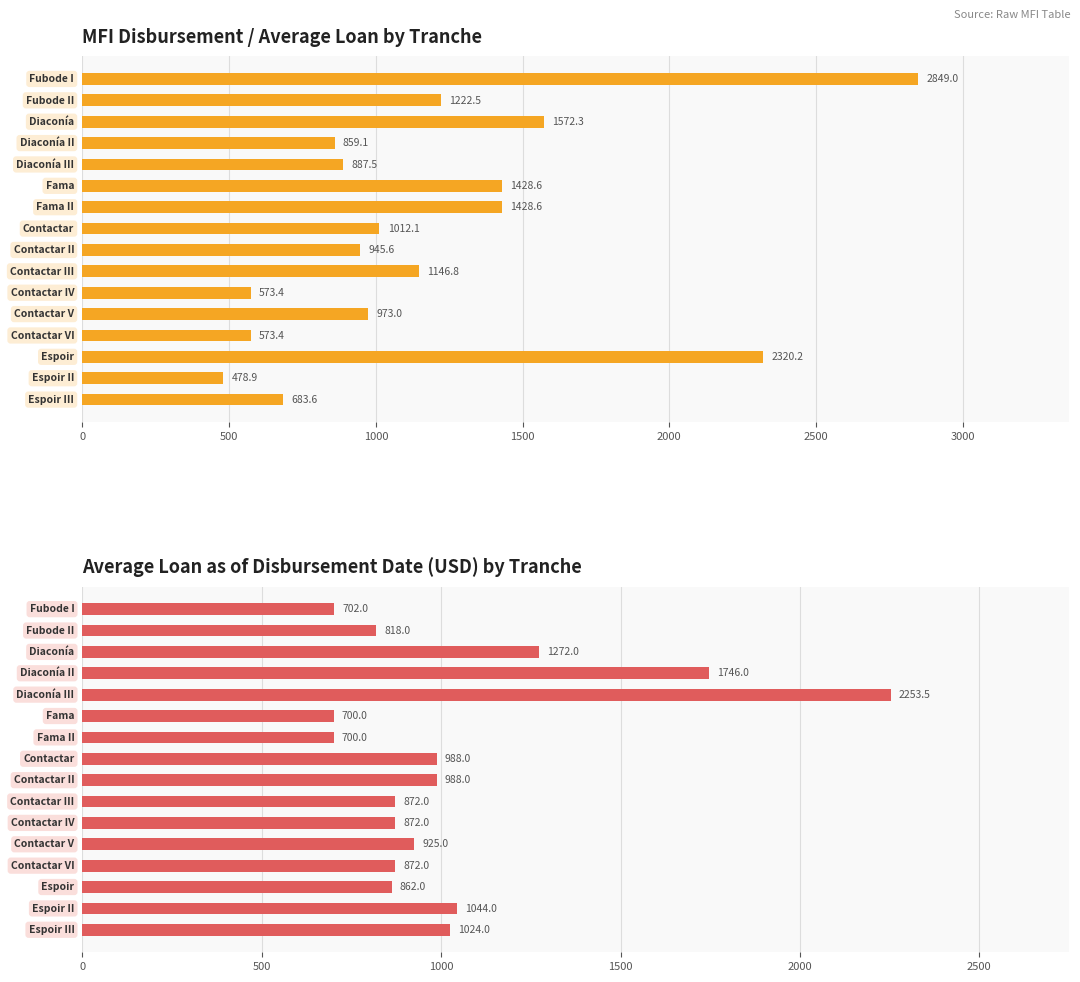

Which series has the largest total across all categories?

Disbursement/Average loan